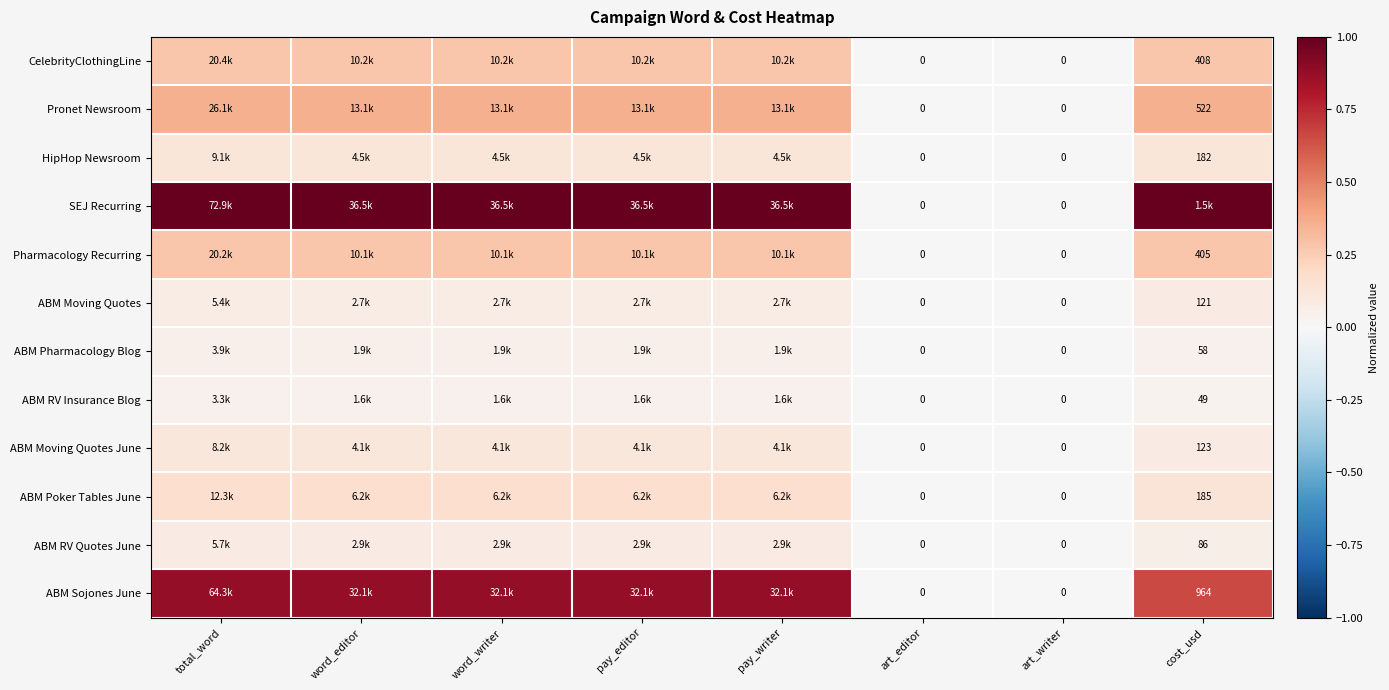

Which series has the widest spread of values?

SEJ Recurring